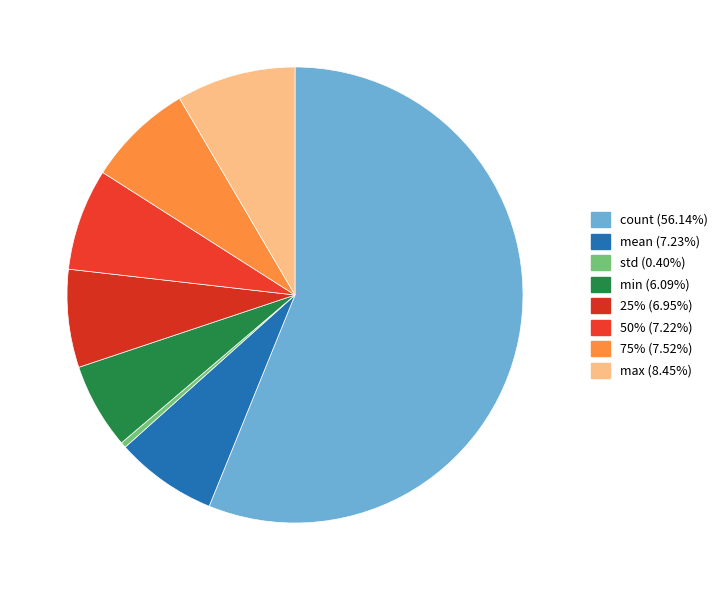

Does any single category account for the majority?

Yes